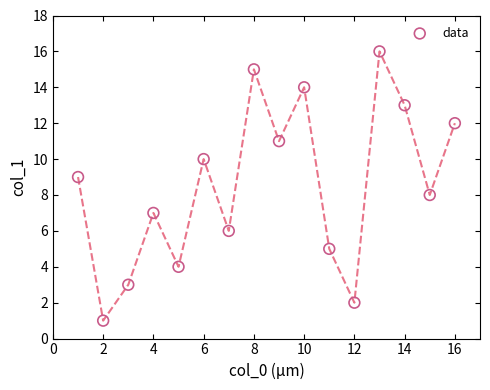

What is the range of Y values (max minus min)?

15